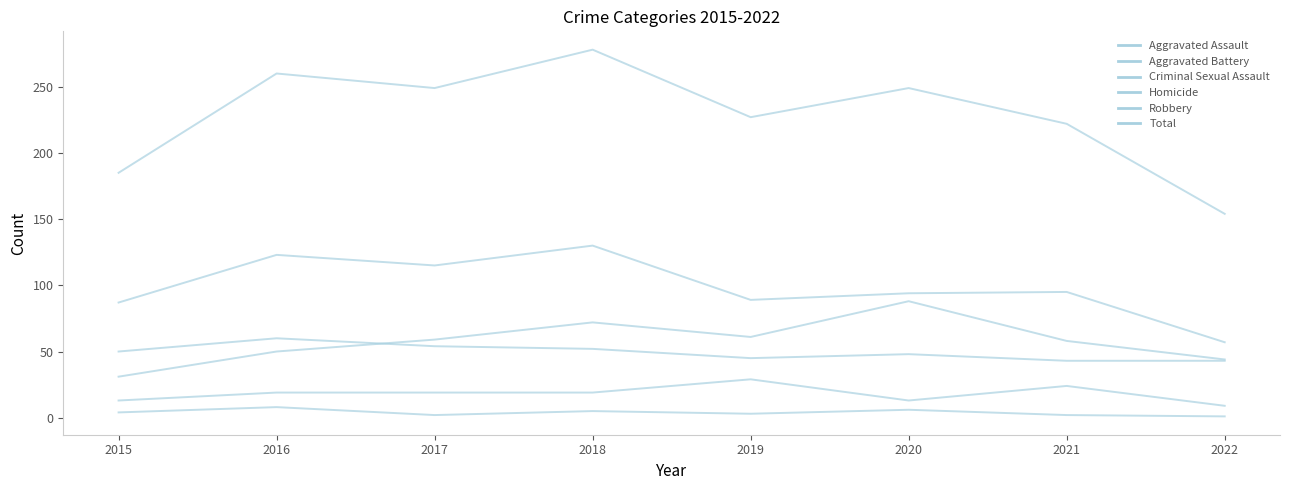

The value of Homicide at 2022 is 1. True or false?

True